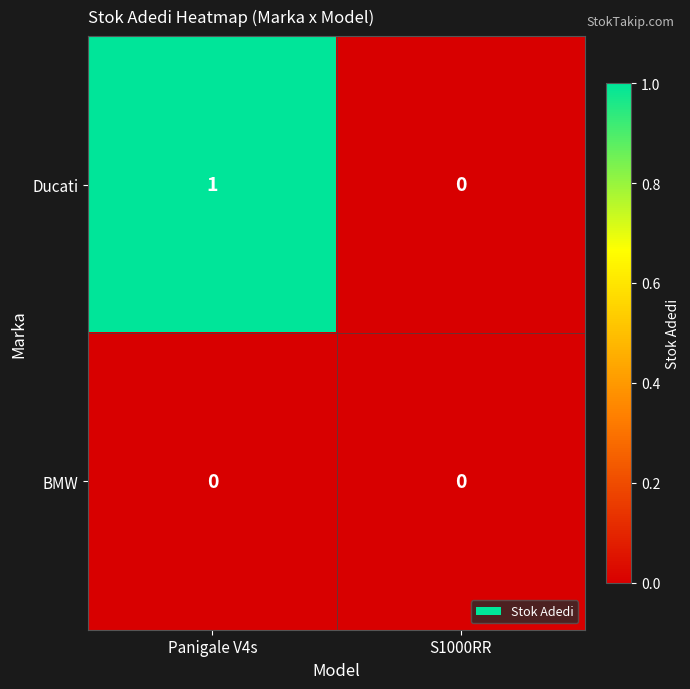

True or false: BMW has a value of 0 at Panigale V4s.

True